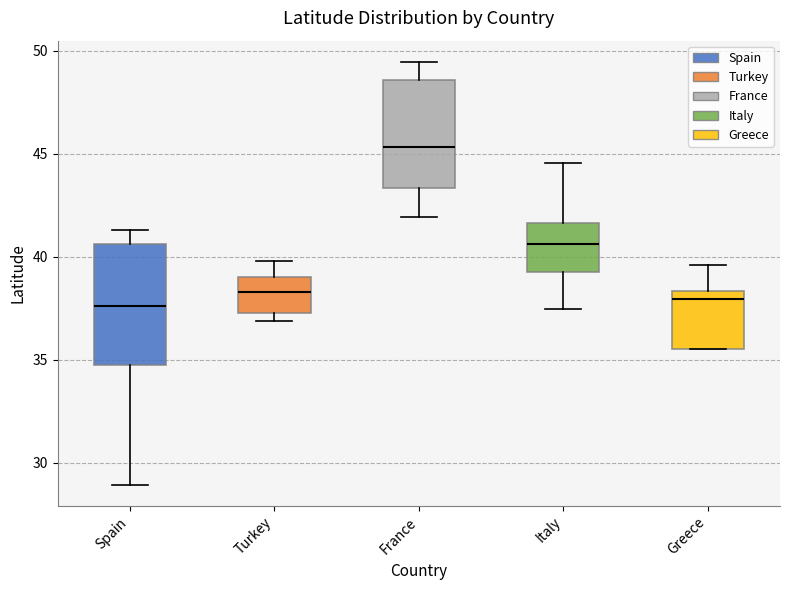

Reading left to right, transcribe this box plot: for each box, give where its median line is, the range the box spans, and where its two whiskers end, as read against the y-axis. The values are not printed on the chart, so give them approximately, as read against the axis.

Spain: median 37.5, box 34.5 to 40.5, whiskers 29.0 to 41.5
Turkey: median 38.5, box 37.5 to 39.0, whiskers 37.0 to 40.0
France: median 45.5, box 43.5 to 48.5, whiskers 42.0 to 49.5
Italy: median 40.5, box 39.5 to 41.5, whiskers 37.5 to 44.5
Greece: median 38.0, box 35.5 to 38.5, whiskers 35.5 to 39.5